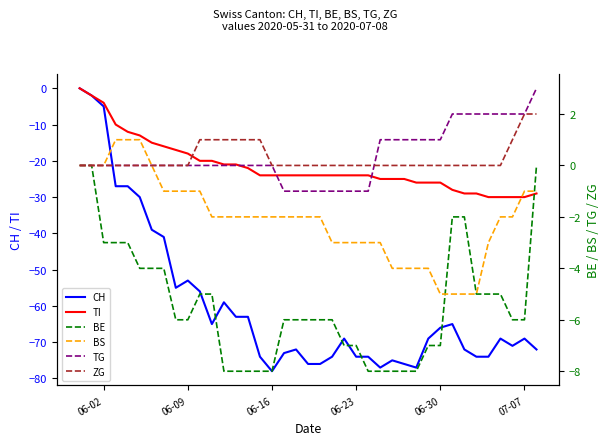

True or false: TI and BS intersect in this chart.

False